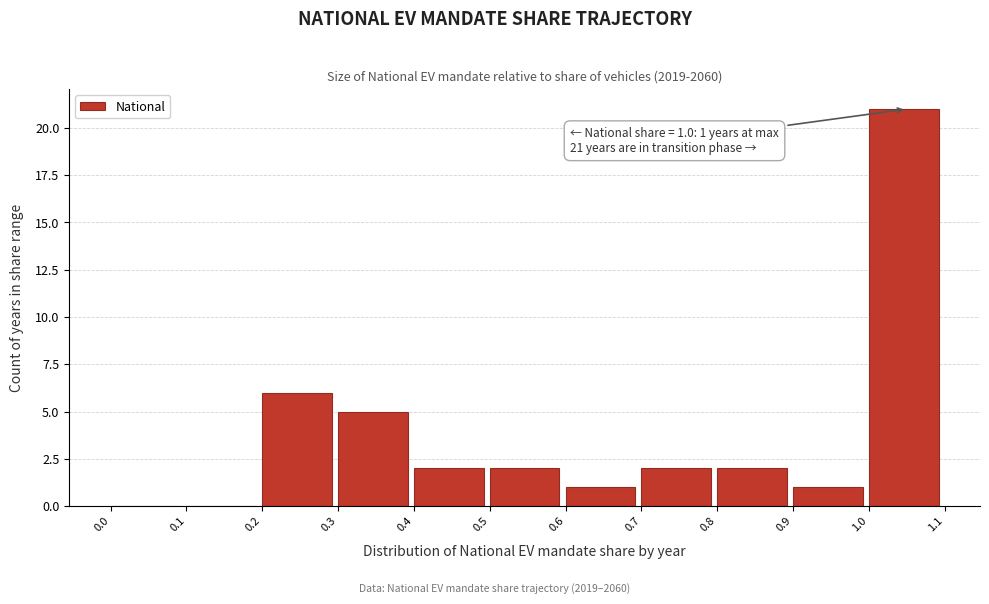

Over which range of the x-axis is the bar tallest?

1.0 to 1.1